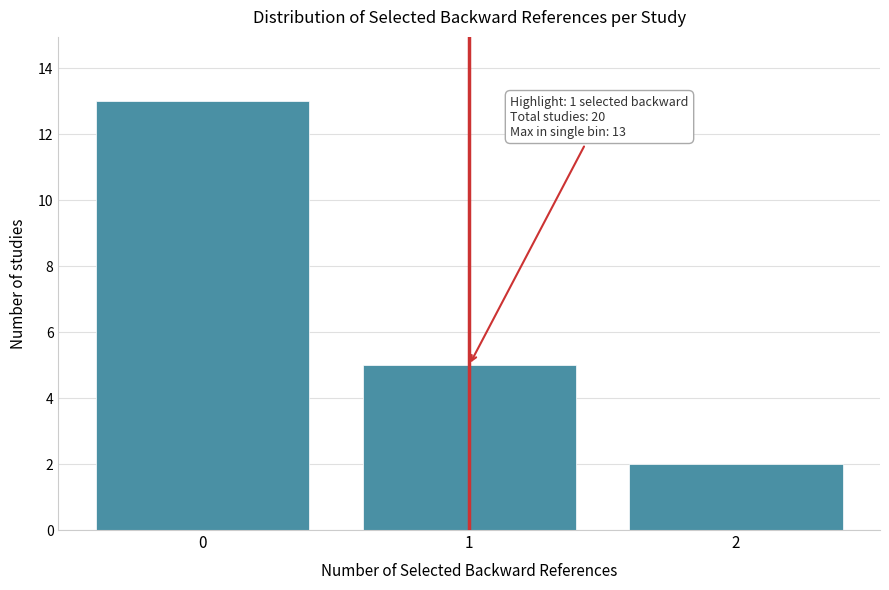

Reading left to right, transcribe all the data shown in this chart.

0=13	1=5	2=2